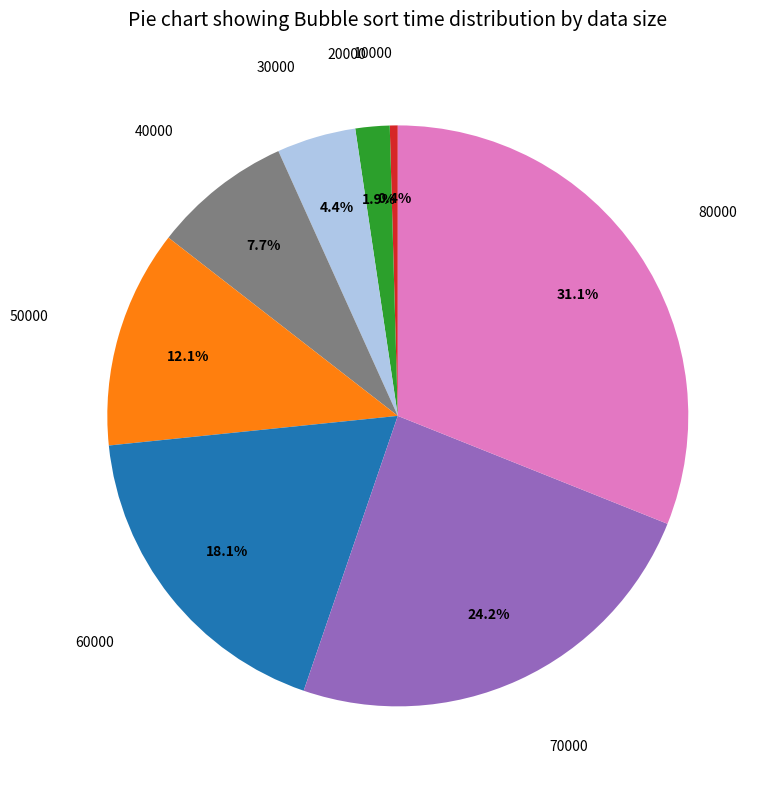

Is there any slice that represents more than half of the pie?

No